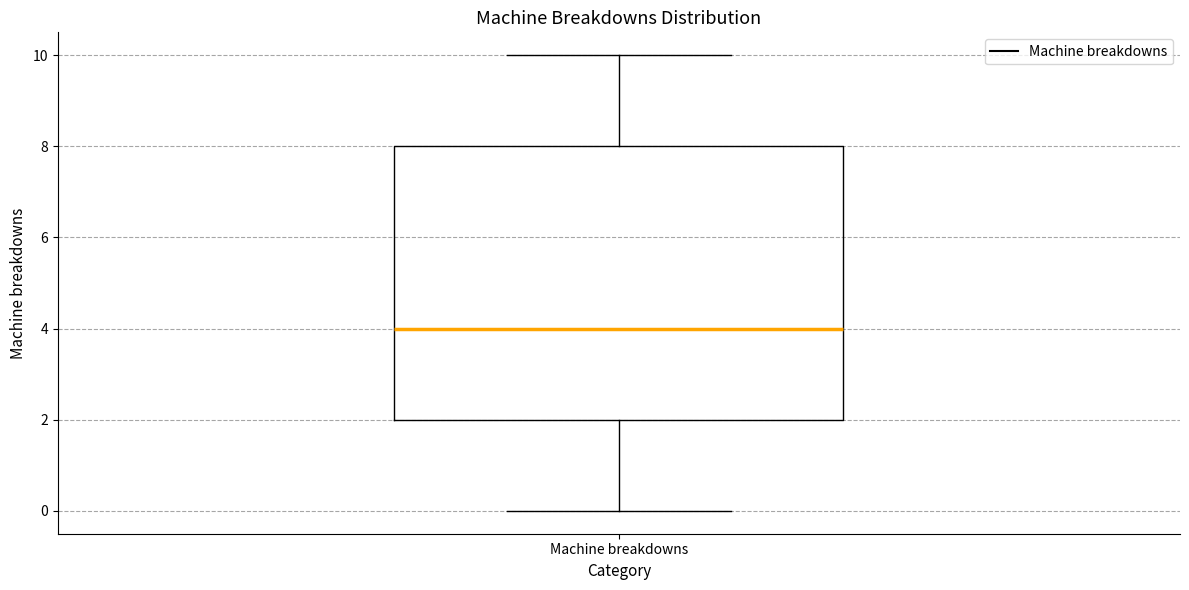

Transcribe this box plot: give where the median line is, the range the box spans, and where the two whiskers end, as read against the y-axis. The values are not printed on the chart, so give them approximately, as read against the axis.

median 4, box 2 to 8, whiskers 0 to 10